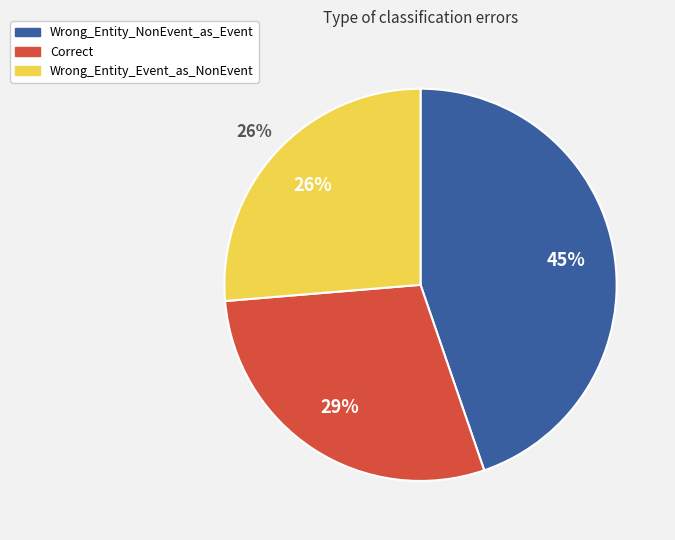

Between Correct and Wrong_Entity_NonEvent_as_Event, which is larger?

Wrong_Entity_NonEvent_as_Event